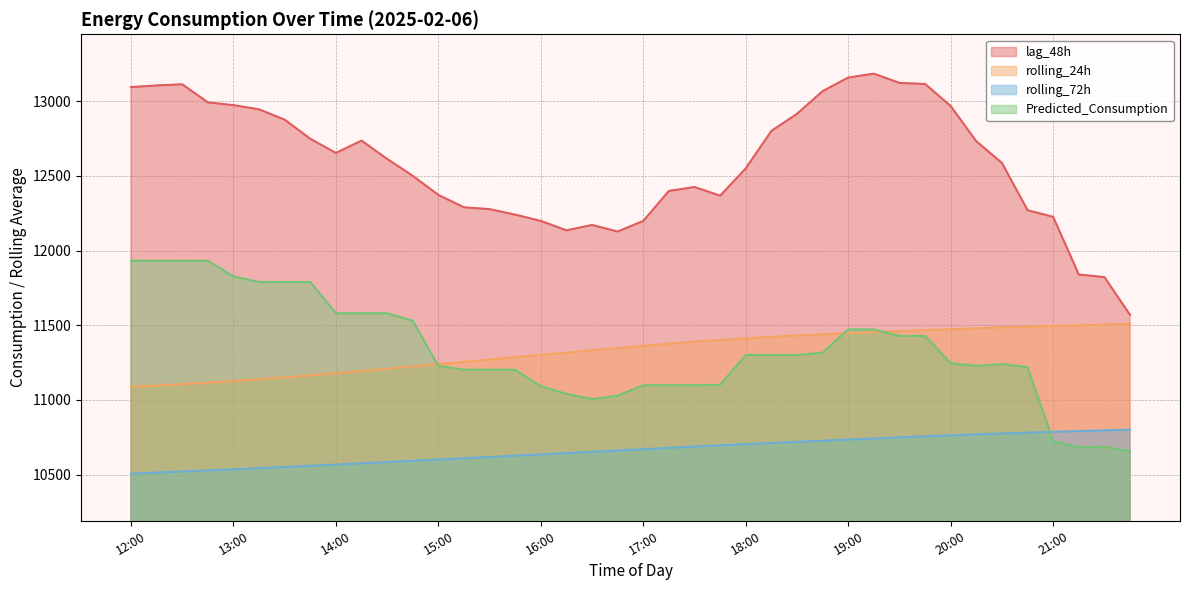

What is the value of the lag_48h point at the 10th from the left?

12736.0